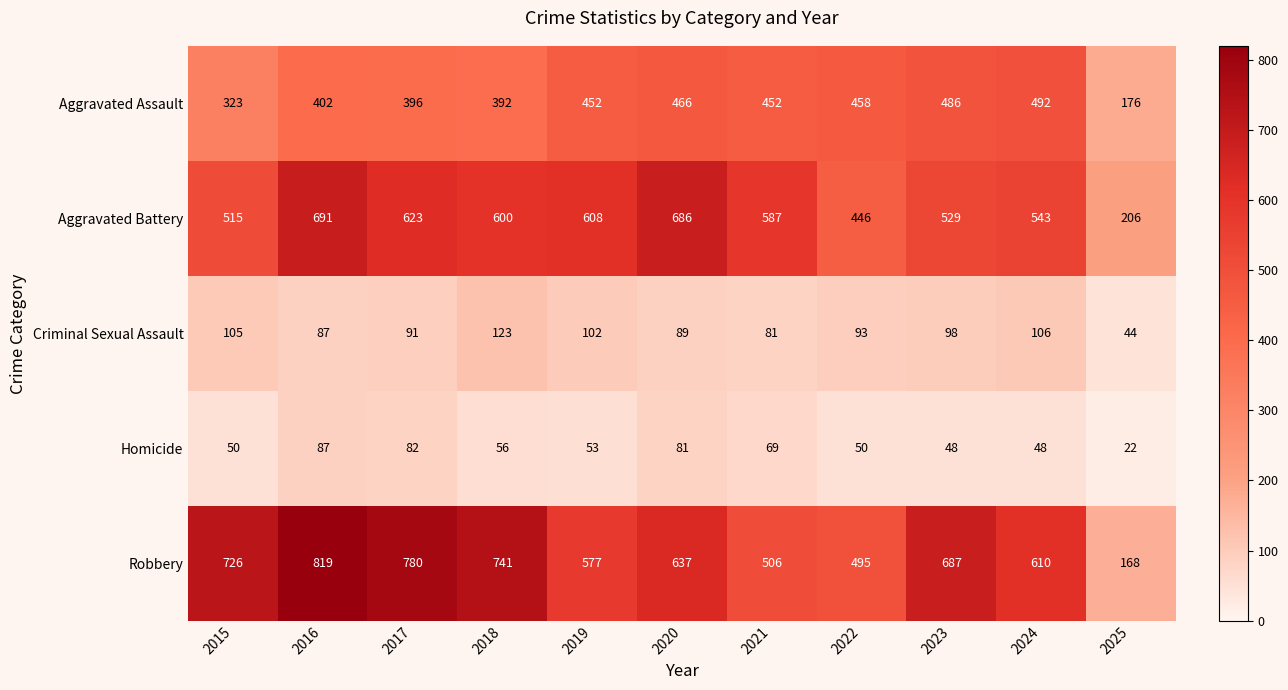

How many distinct data groups are displayed?

5